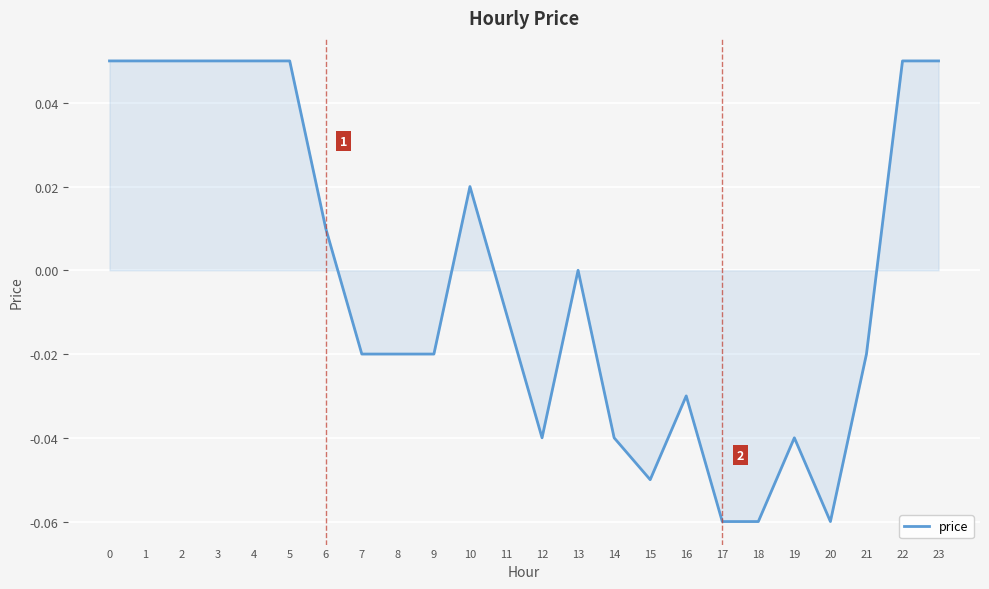

Where is the data nearest to the value 0?

13